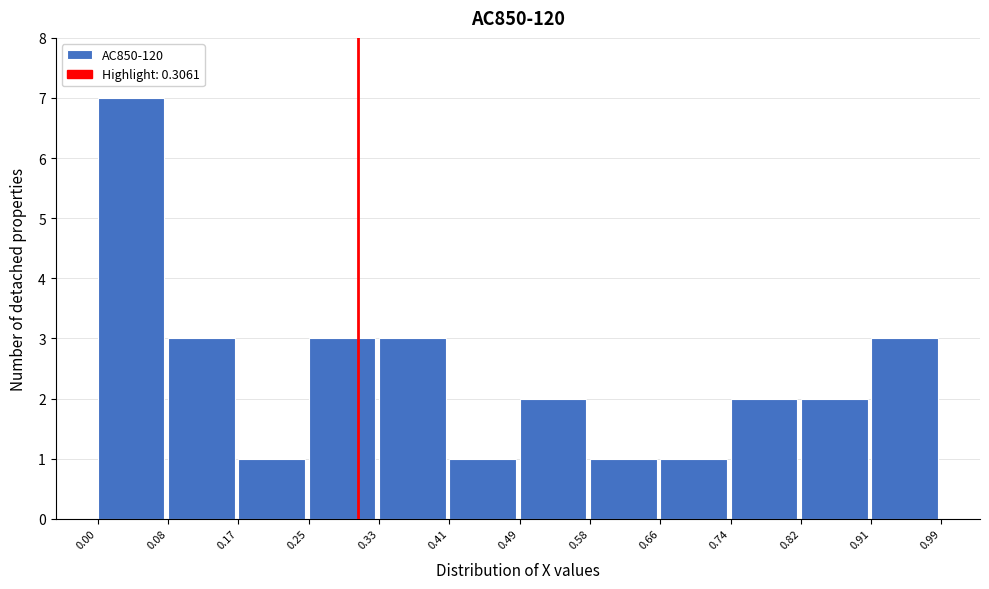

Which range on the x-axis has the tallest bar?

0.00 to 0.08